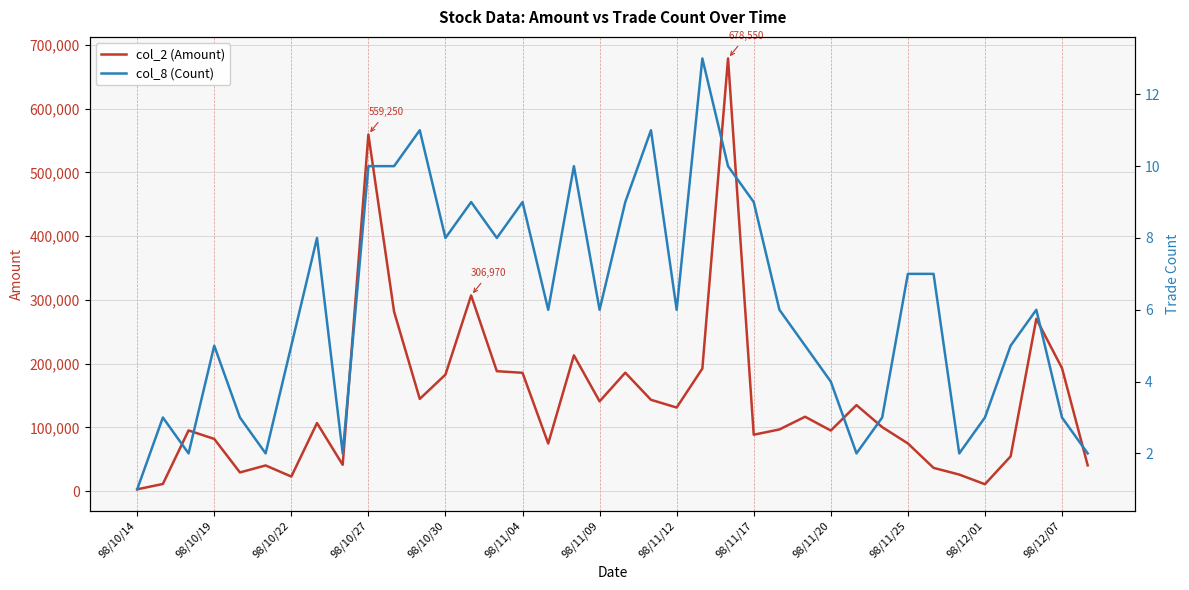

What is the difference between the second highest and minimum values in the col_2 (Amount) series?

556270